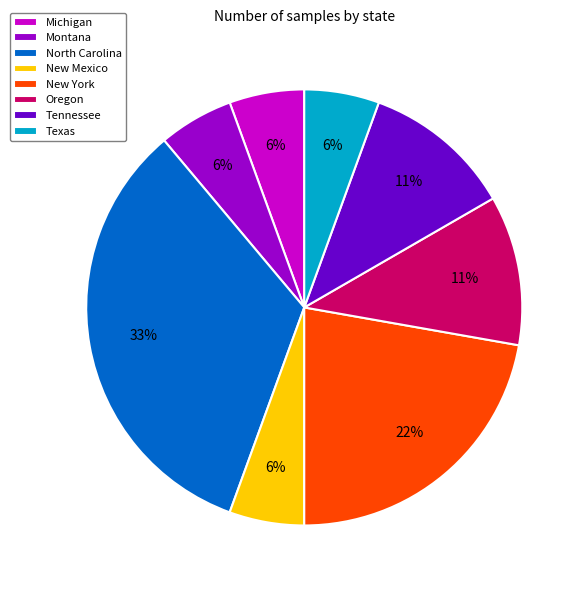

Does any single category account for the majority?

No